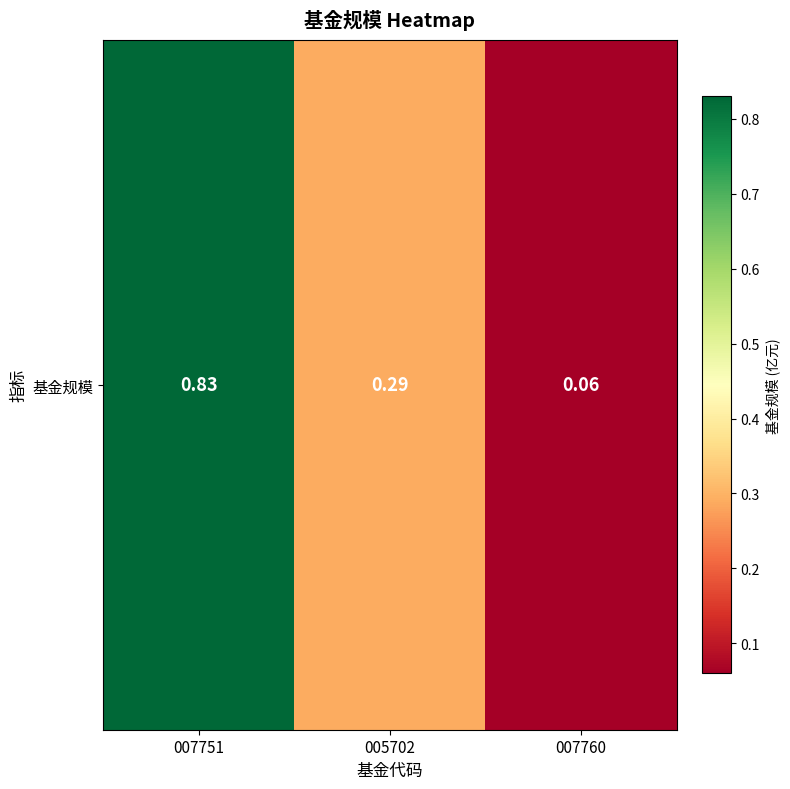

The chart shows a value of 0.1 at 005702. True or false?

False